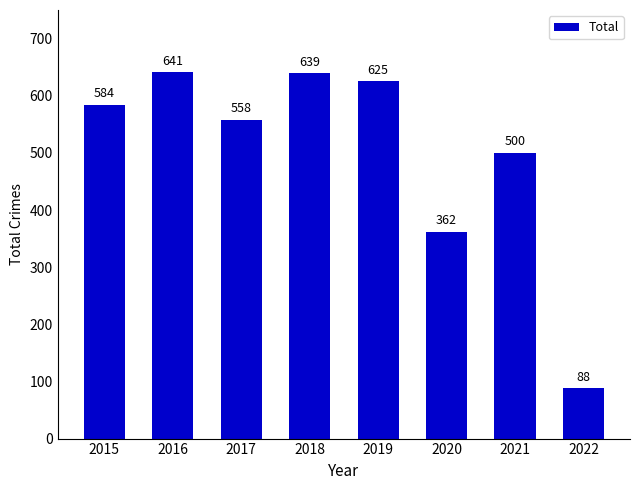

What is the change in value from 2016 to 2018?

-2